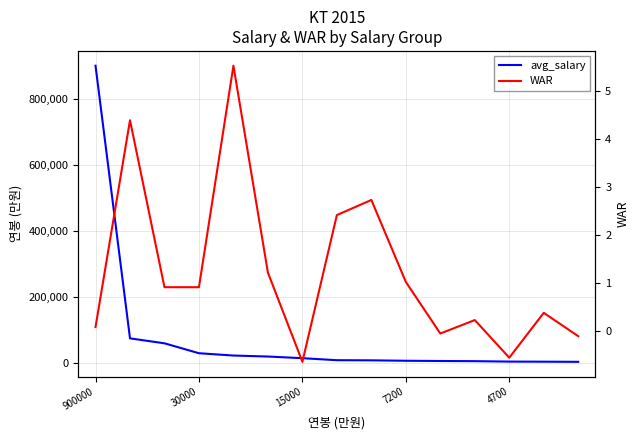

Count the number of categories in the chart.

15